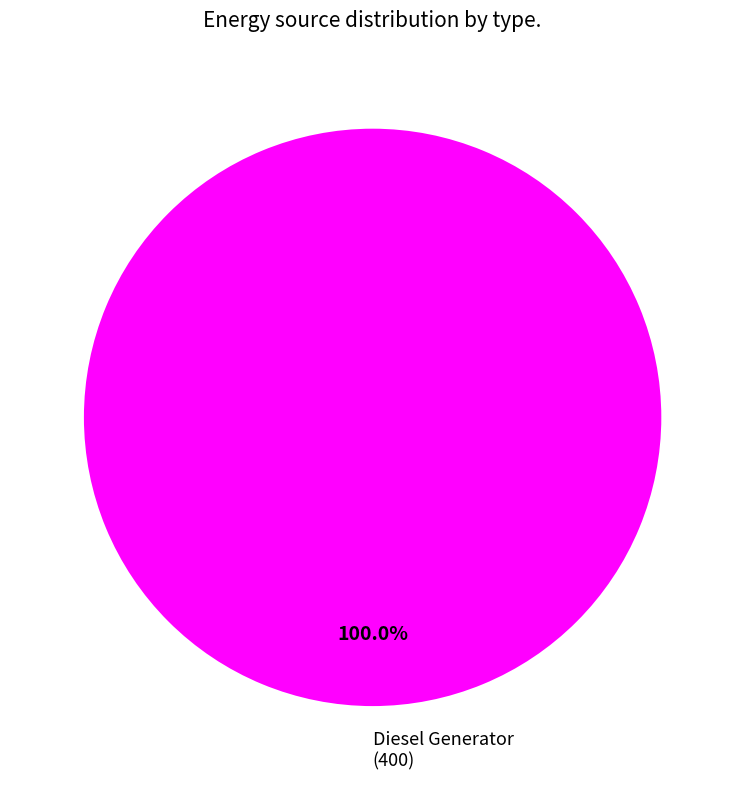

Does Diesel Generator (400) represent more than half of the total?

Yes